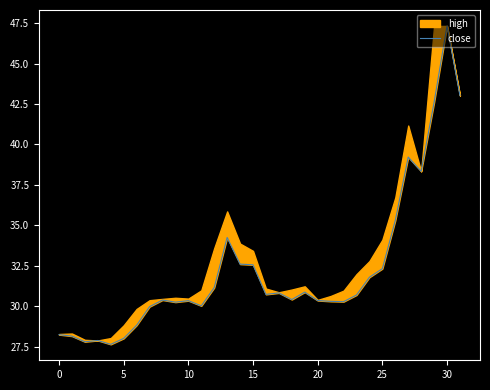

Is this an area chart (filled region under the line)?

No